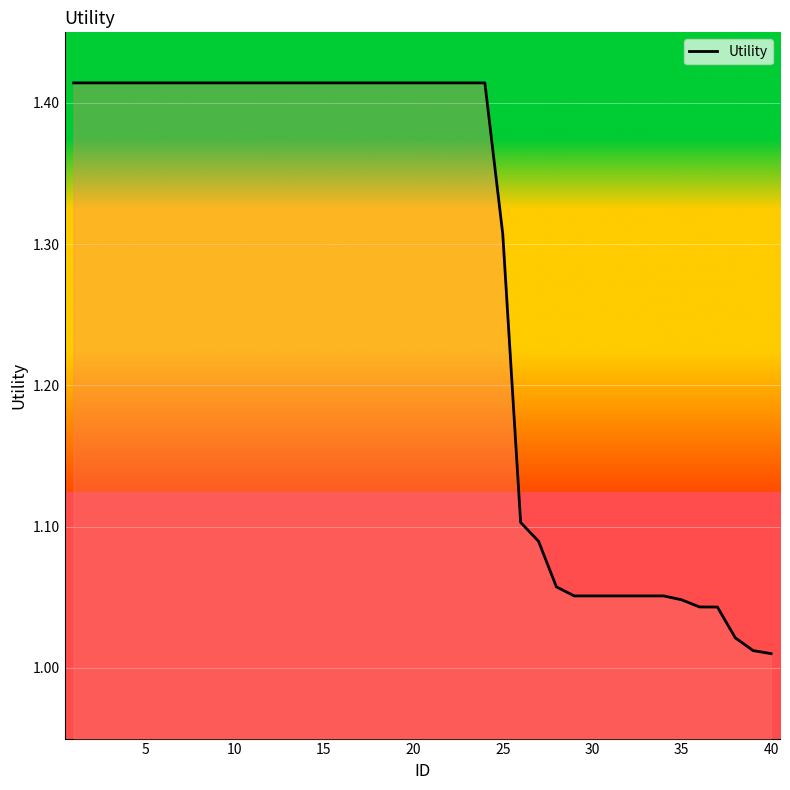

What is the difference between the maximum and minimum values?

0.4